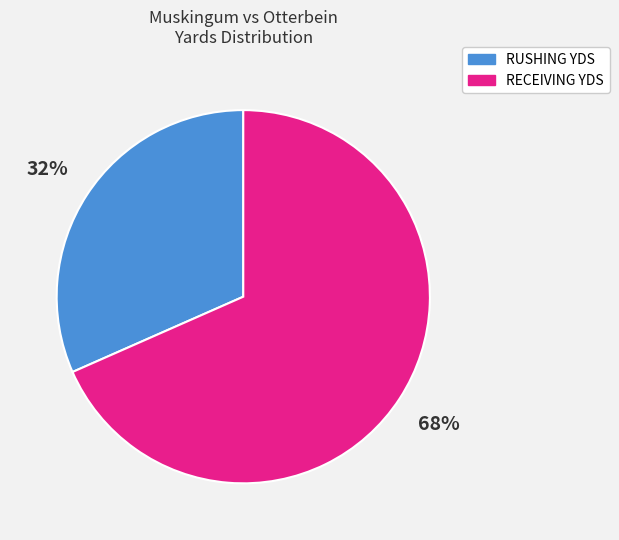

How many segments does this pie chart have?

2